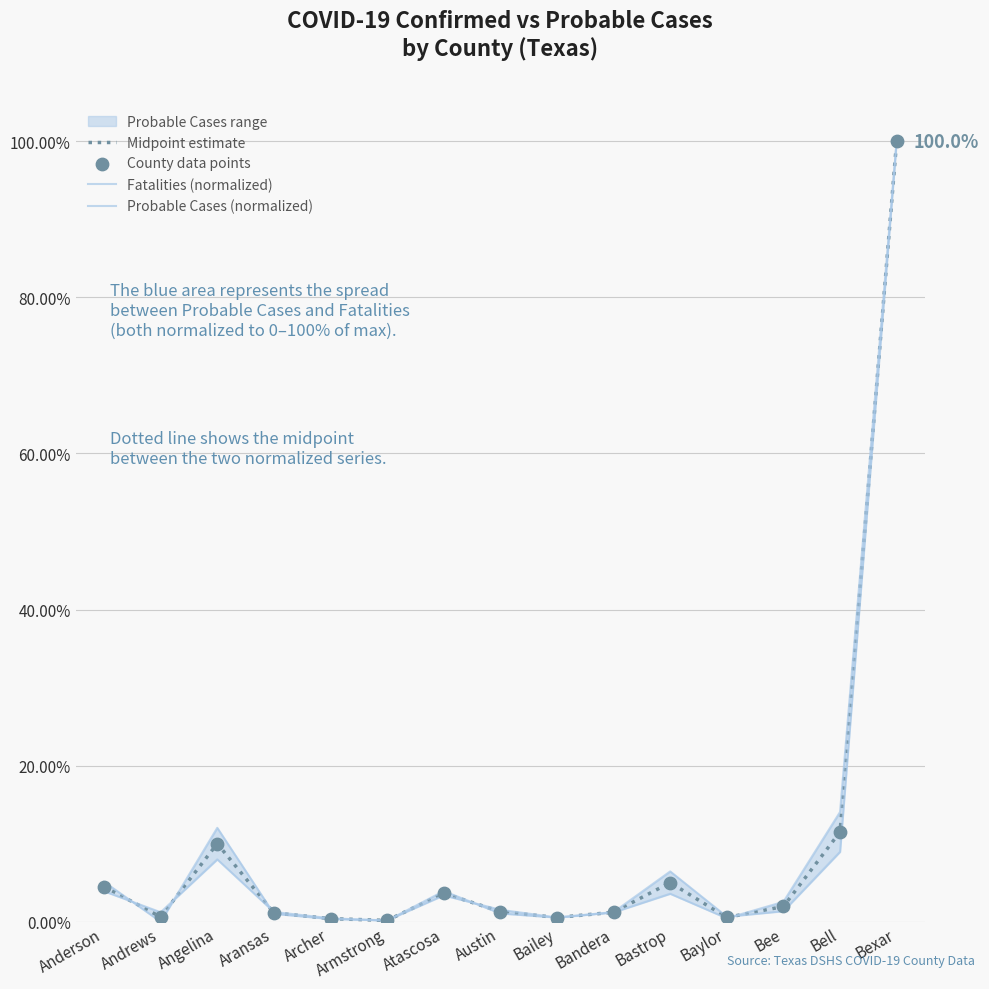

At which category is the sum across all series the highest?

Bexar